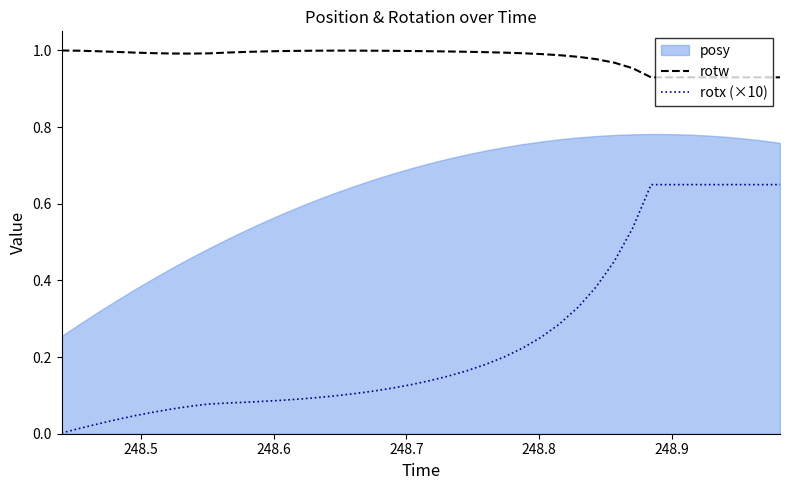

Is the value of rotx (×10) at 20 greater than the value of rotw at 27?

No